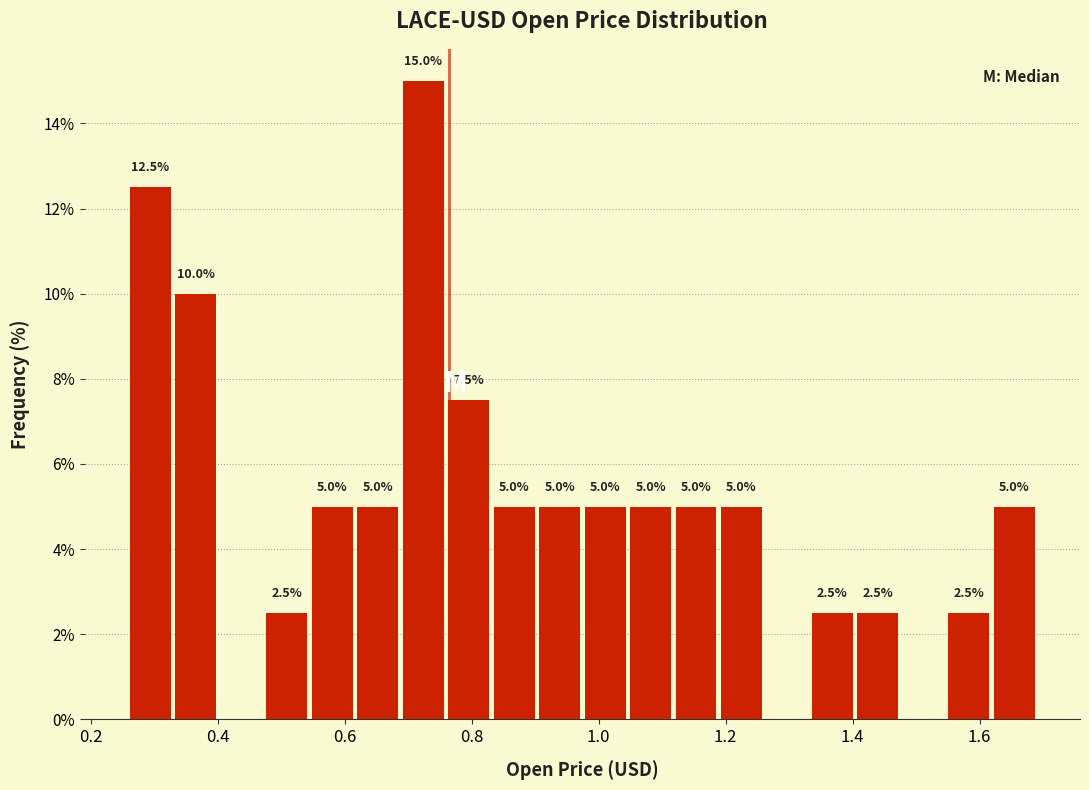

Read against the x-axis, roughly where is the centre of the tallest bar?

0.72